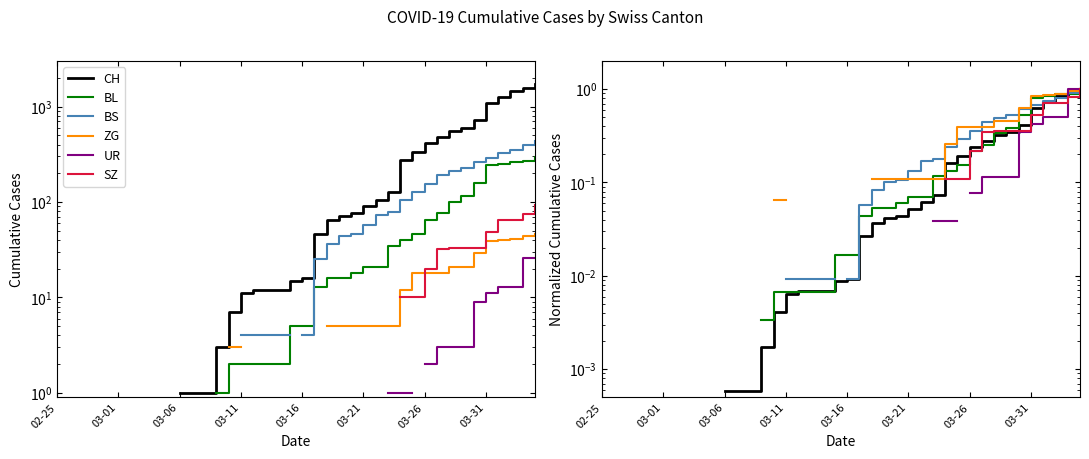

Is this an area chart (filled region under the line)?

No